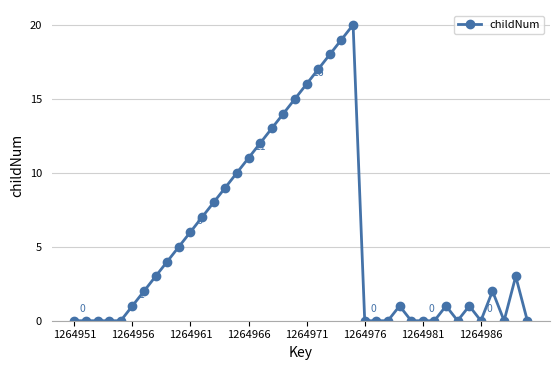

Does the chart have visible grid lines?

Yes